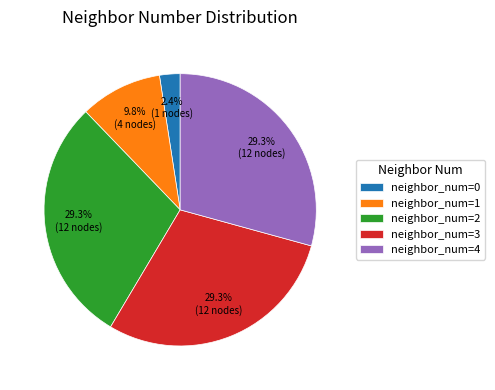

Is neighbor_num=0 the majority of the pie?

No